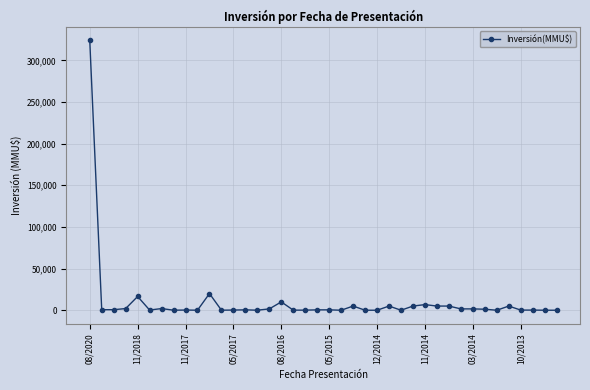

What is the sum of all values?

421255